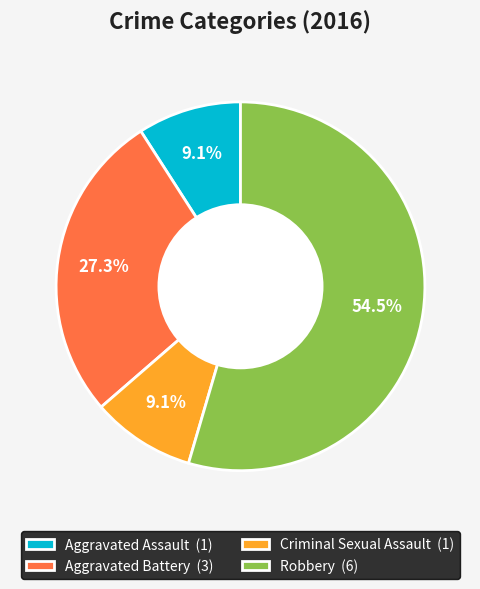

What percentage is the Aggravated Battery slice, to the nearest percent?

27%